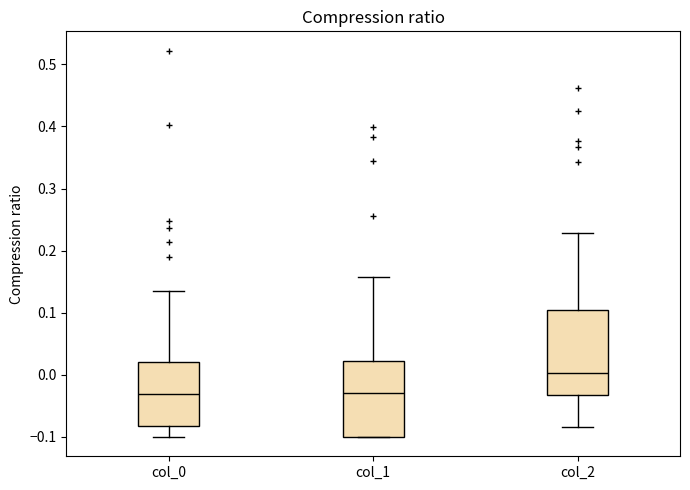

Reading left to right, transcribe this box plot: for each box, give where its median line is, the range the box spans, and where its two whiskers end, as read against the y-axis. The values are not printed on the chart, so give them approximately, as read against the axis.

col_0: median -0.03, box -0.08 to 0.02, whiskers -0.10 to 0.13
col_1: median -0.03, box -0.10 to 0.02, whiskers -0.10 to 0.16
col_2: median 0.00, box -0.03 to 0.10, whiskers -0.08 to 0.23